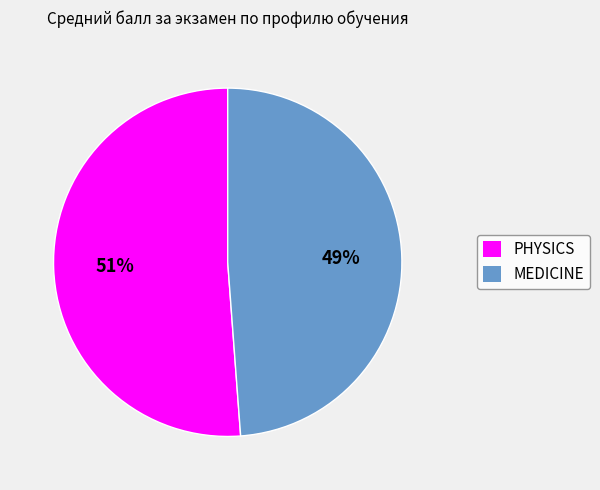

How many segments does this pie chart have?

2